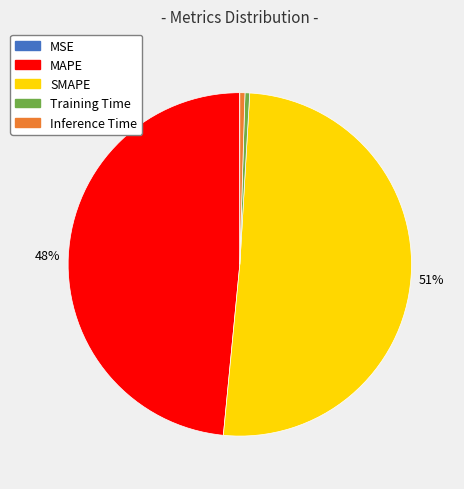

To the nearest percent, what portion does MAPE represent?

48%